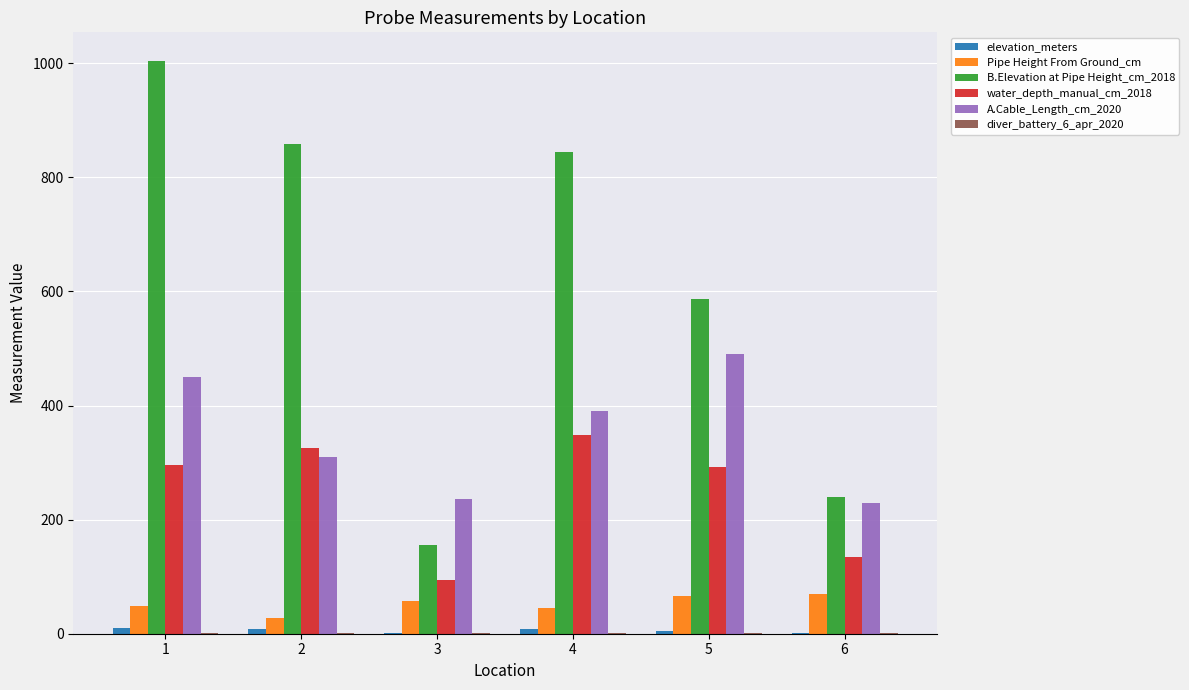

How many distinct data groups are displayed?

6